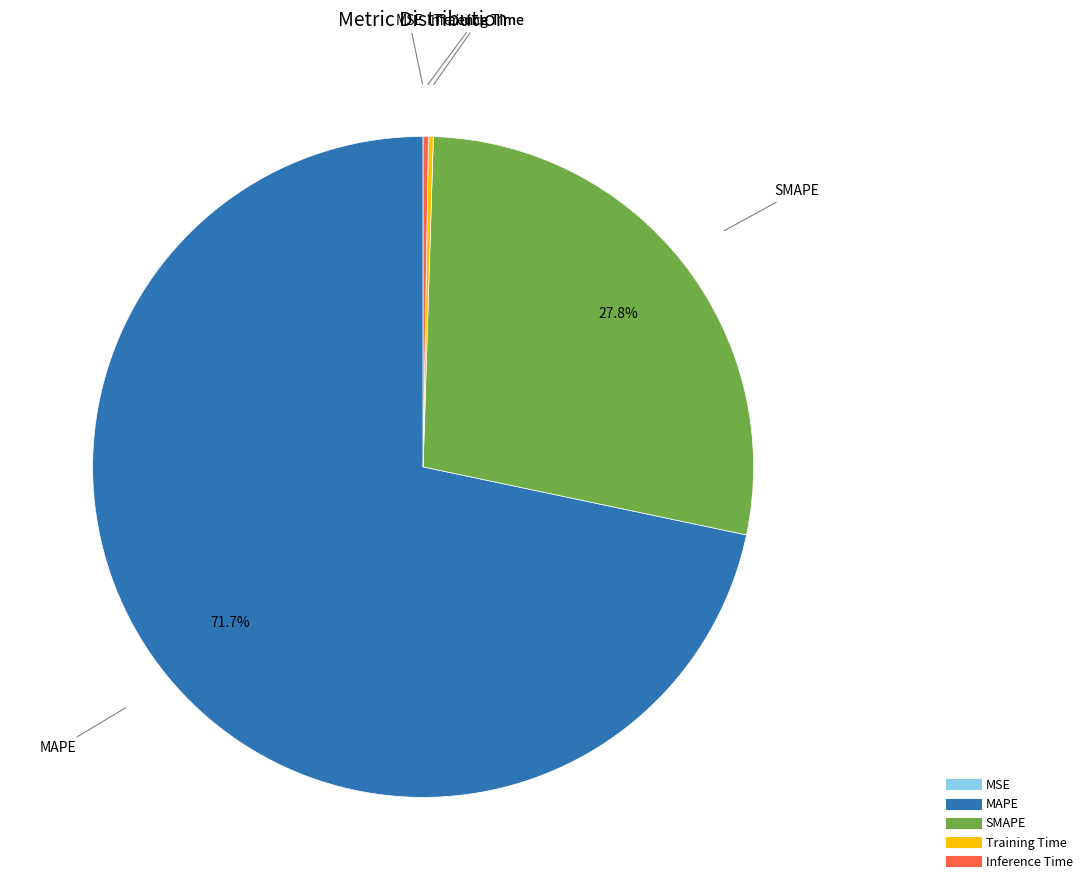

What is the largest slice in the pie chart?

MAPE